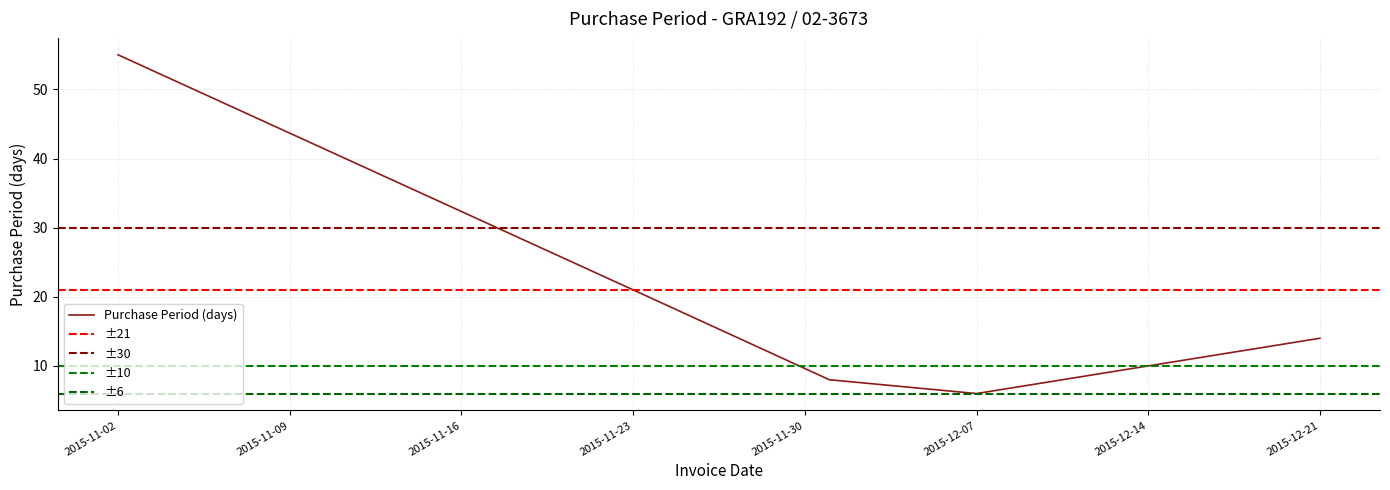

What is the average value?

21